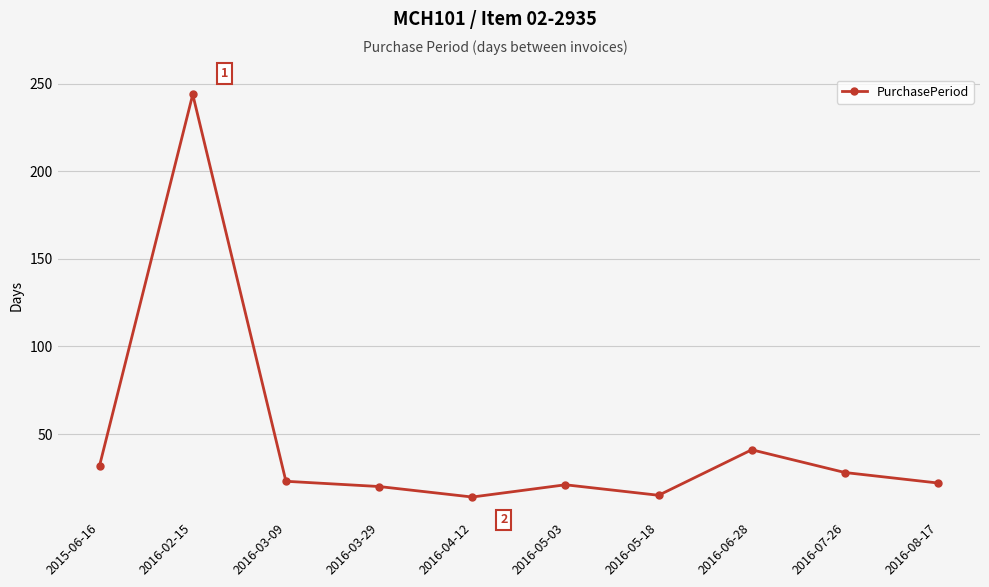

How many data points does each series have?

10